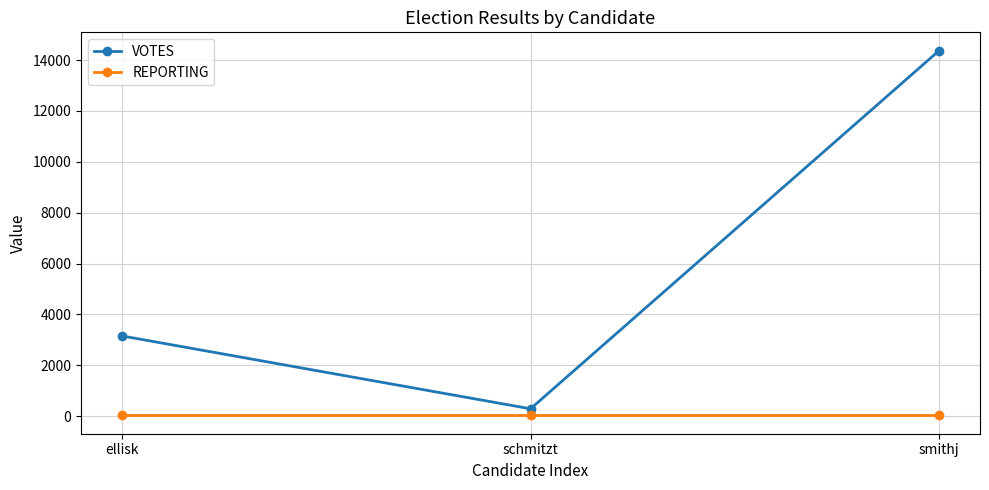

What position from the right is ellisk?

3